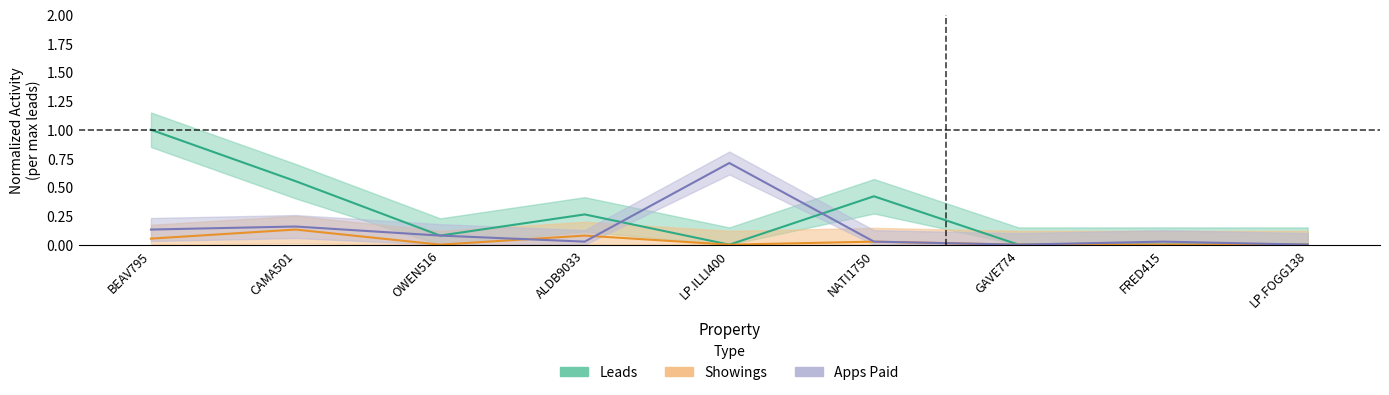

List the series in order of their overall mean, lowest first.

Showings, Apps_Paid, Leads